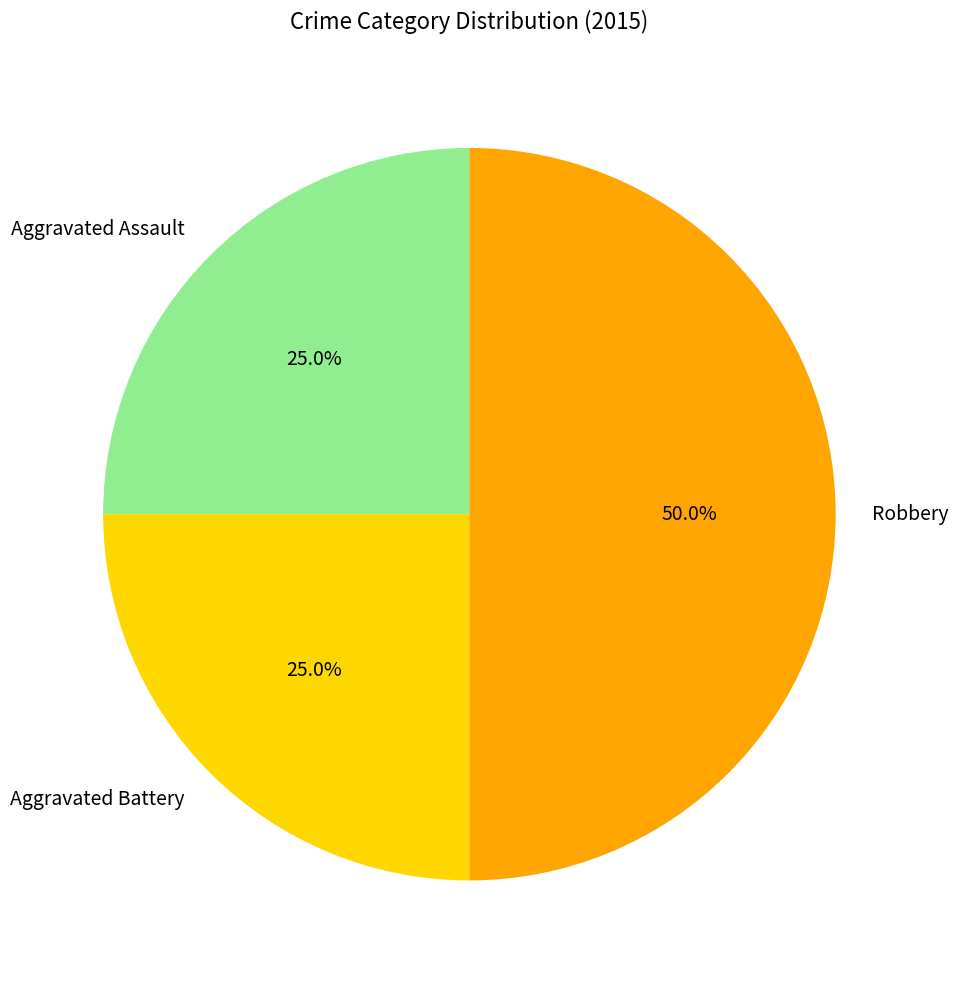

Between Robbery and Aggravated Battery, which is larger?

Robbery